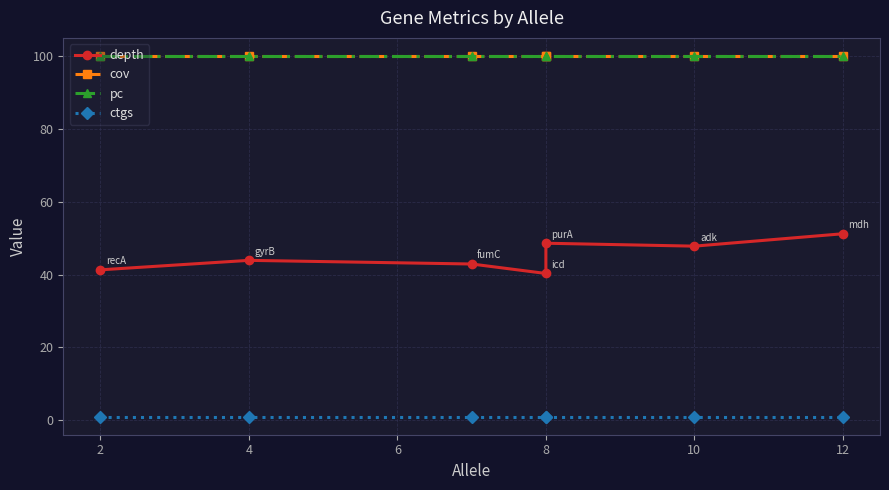

What is the greatest value displayed?

100.0